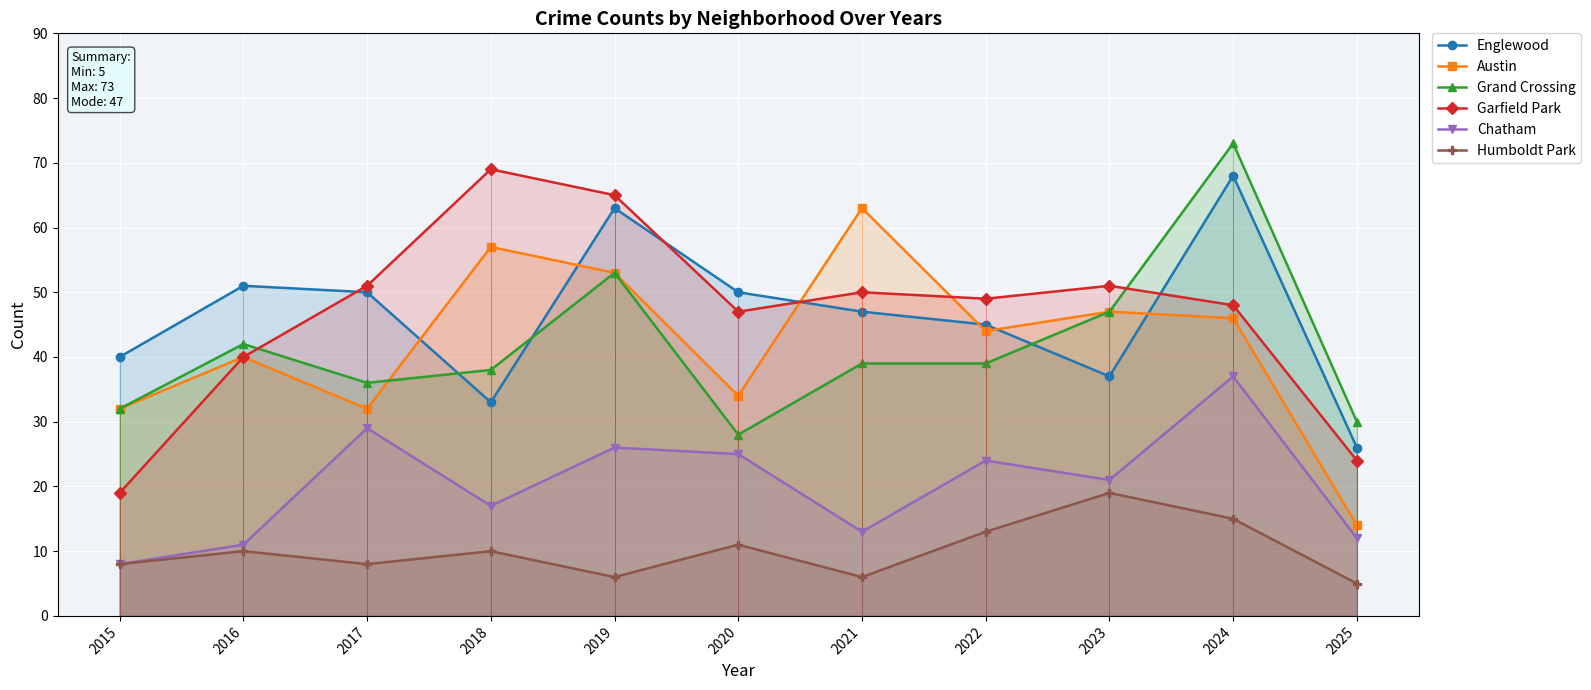

What is the greatest value displayed?

73